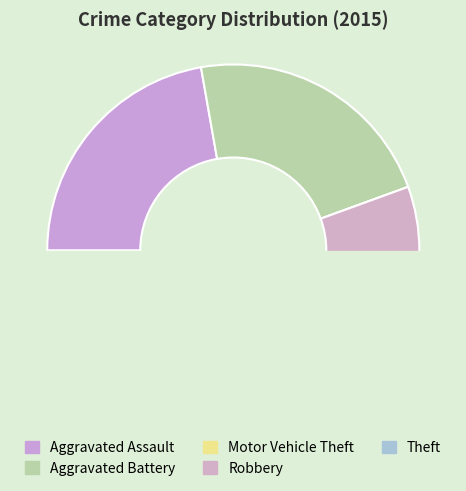

Is it true that Robbery is 22% of the pie?

False